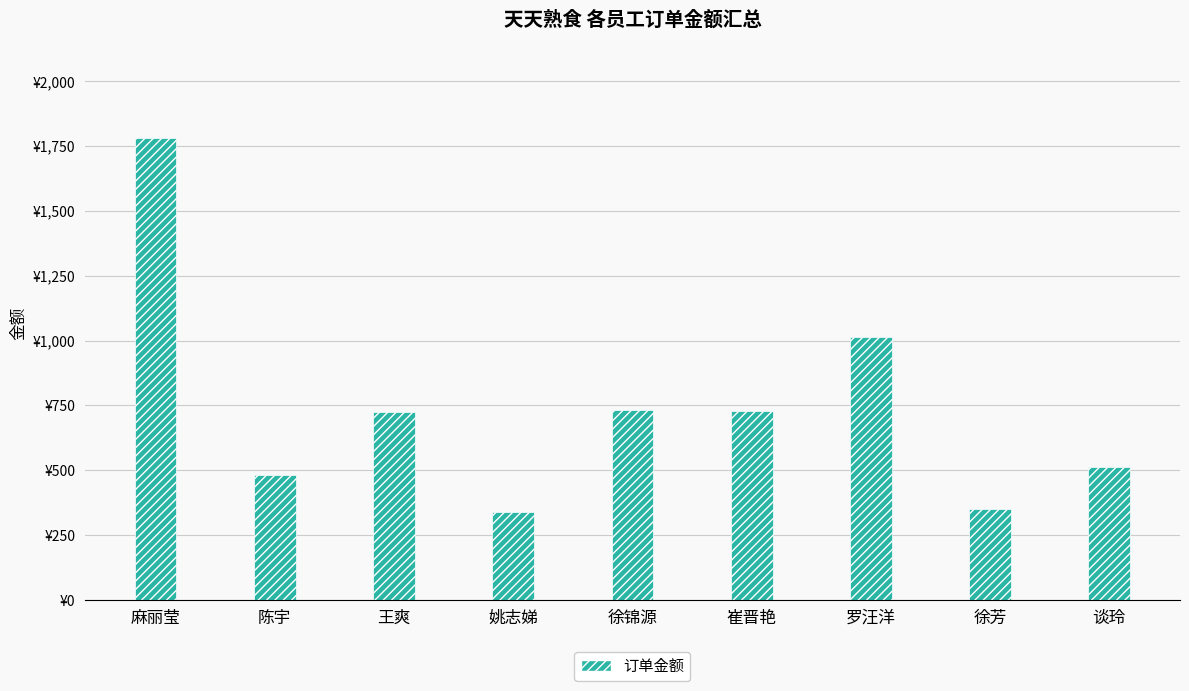

What is the minimum value shown in the chart?

338.0